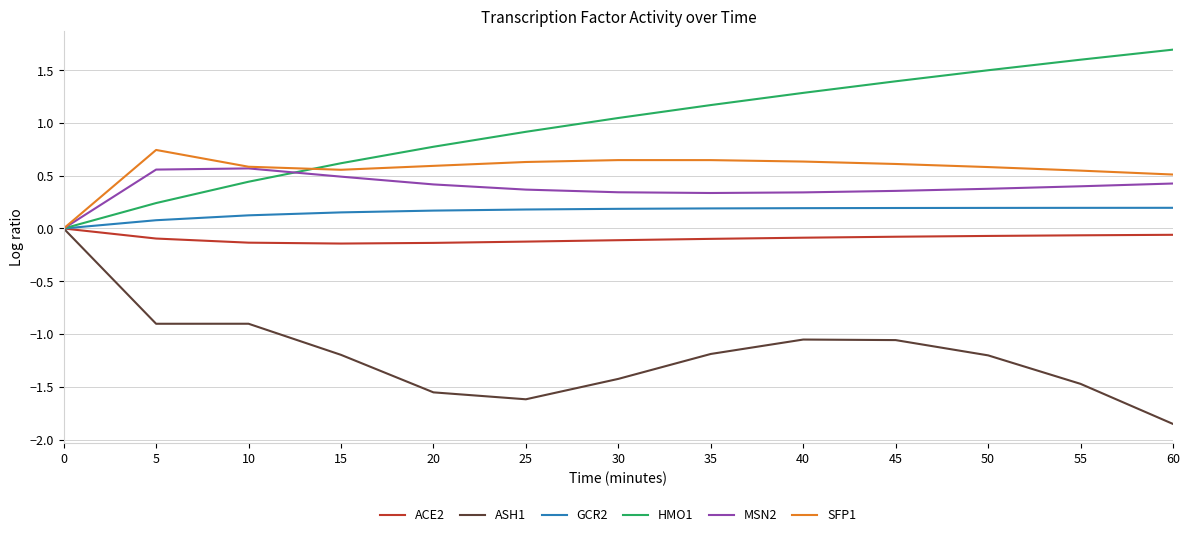

Between 20 and 45, which series saw the biggest shift?

HMO1